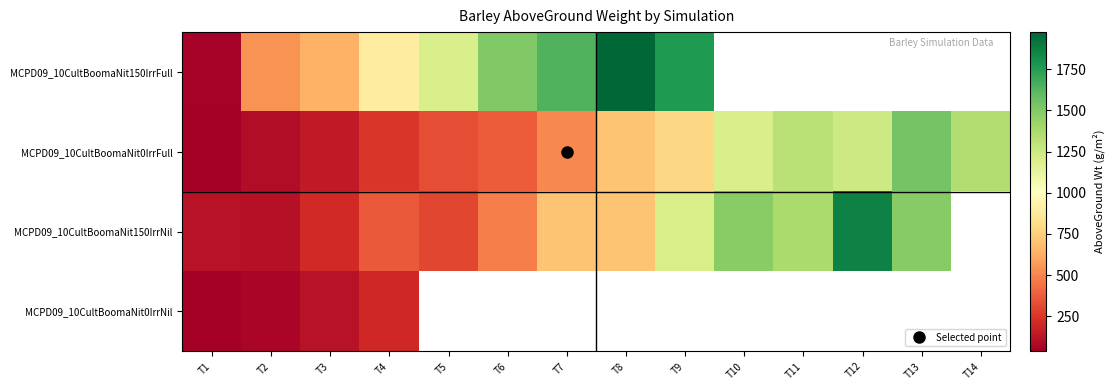

Rank the series by their maximum value, from highest to lowest.

MCPD09_10CultBoomaNit150IrrFull, MCPD09_10CultBoomaNit150IrrNil, MCPD09_10CultBoomaNit0IrrFull, MCPD09_10CultBoomaNit0IrrNil